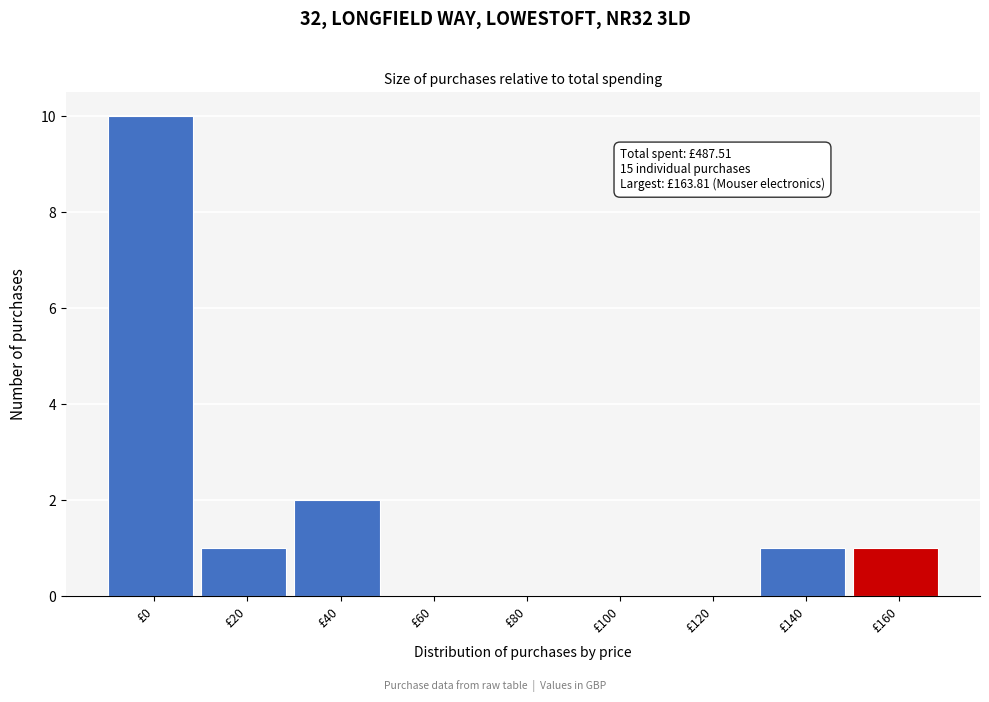

Reading left to right, what are all the values shown in this chart?

£0=10	£20=1	£40=2	£60=0	£80=0	£100=0	£120=0	£140=1	£160=1